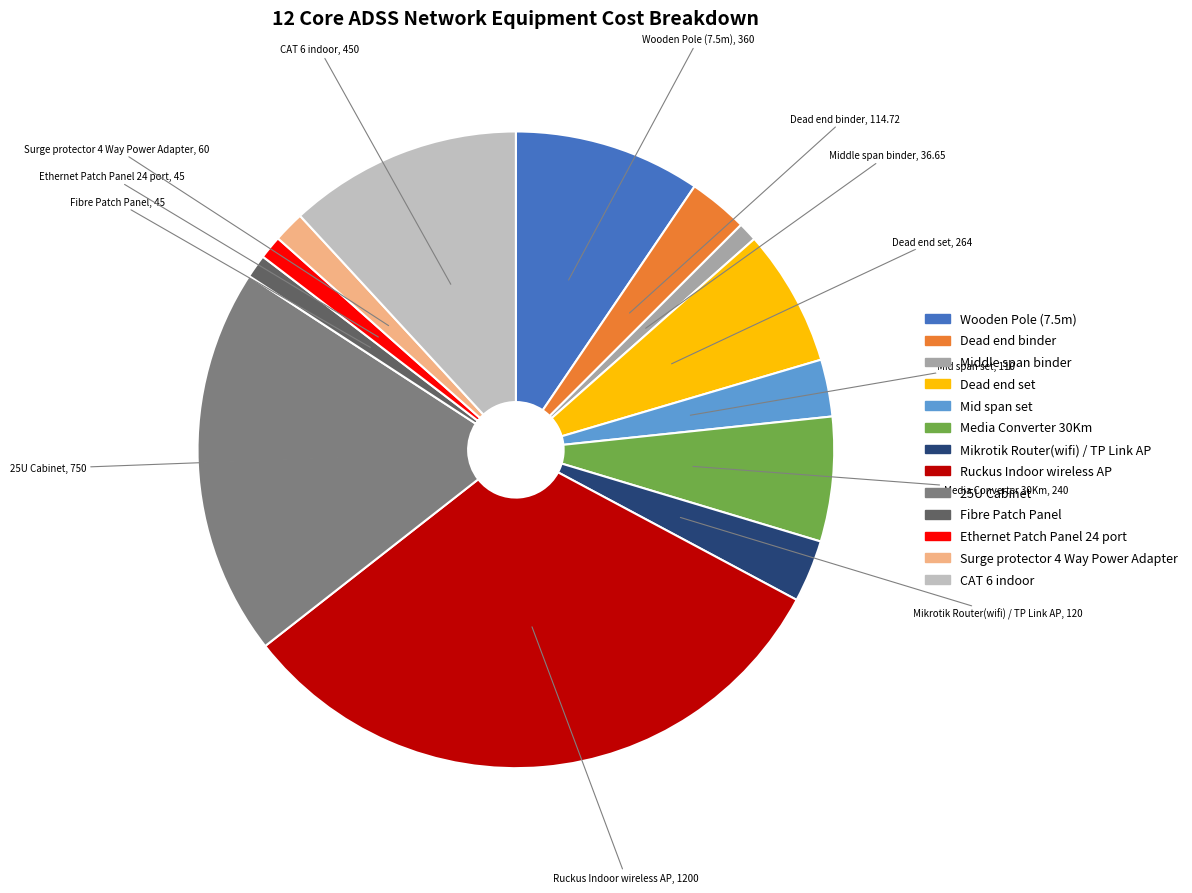

Between 25U Cabinet and Ethernet Patch Panel 24 port, which is larger?

25U Cabinet